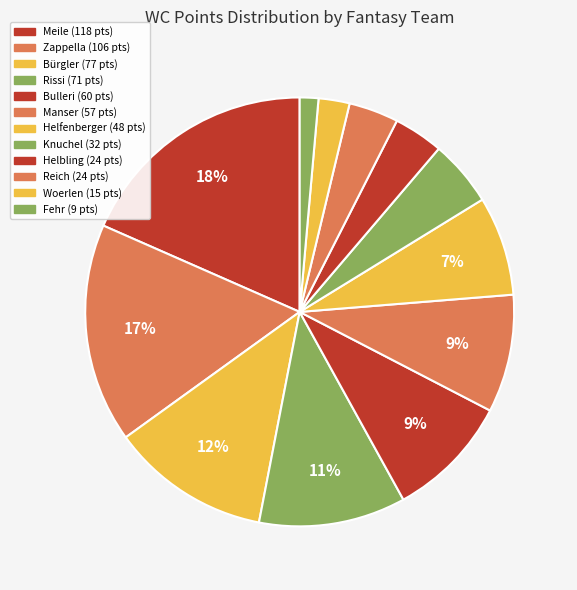

The Reich slice represents 4% of the pie. True or false?

True